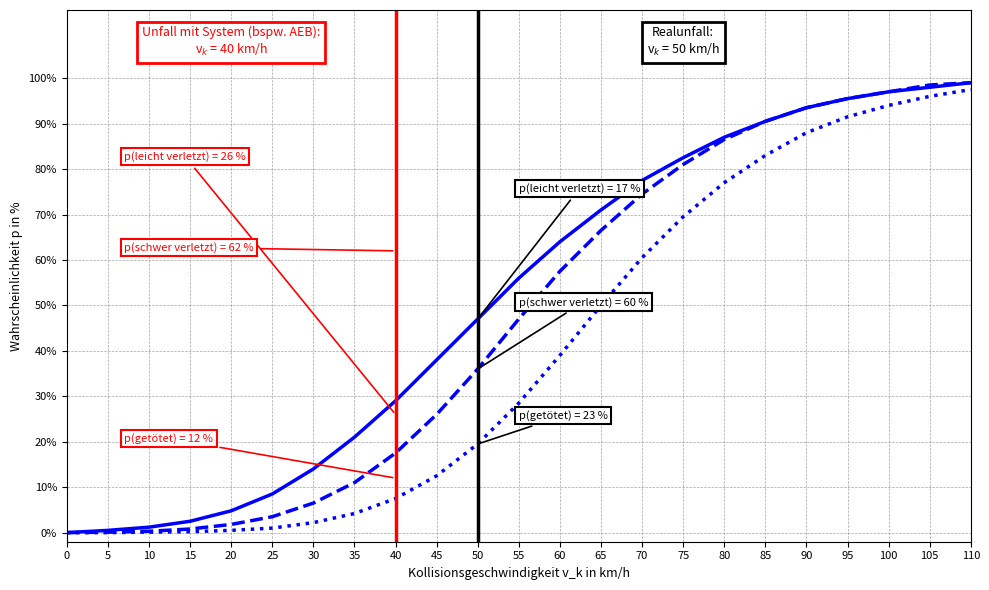

What is the greatest value displayed?

99.0